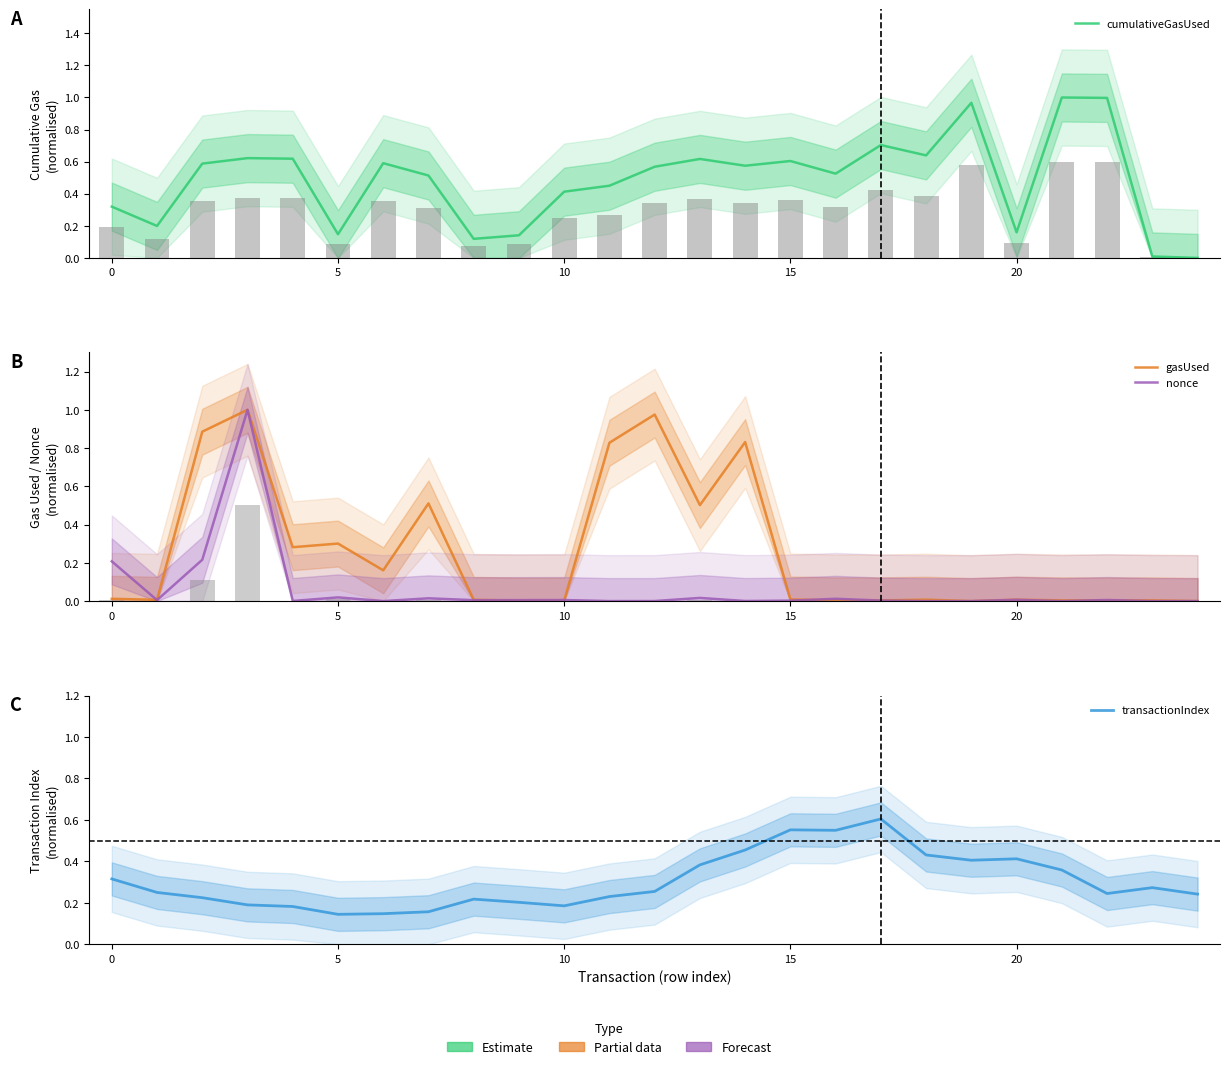

True or false: cumulativeGasUsed has a value of 0.1 at 5.

False